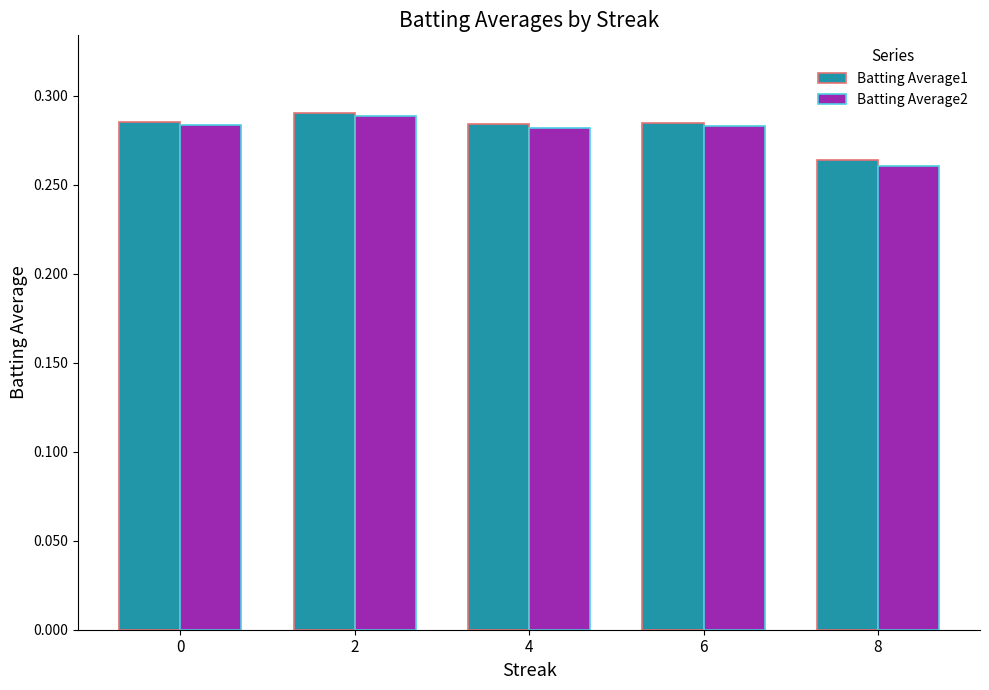

Which category has the lowest value across all series?

8